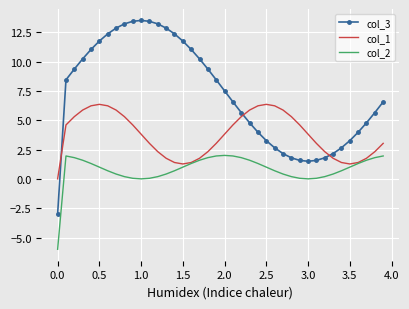

Which series has the widest spread of values?

col_3